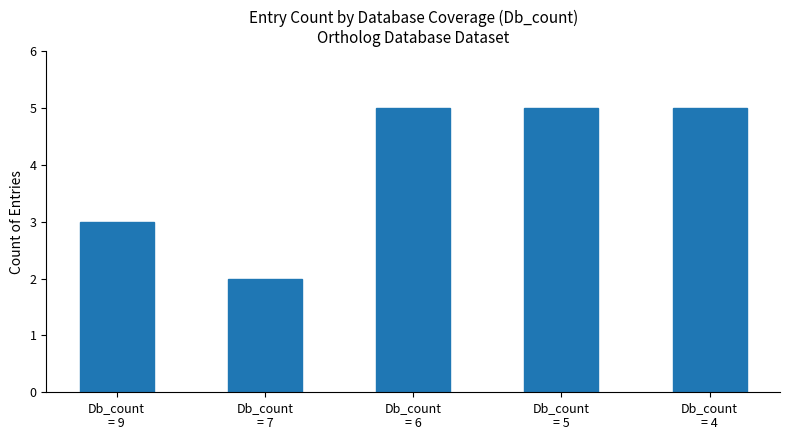

What is the sum of the values at Db_count
= 6 and Db_count
= 5?

10